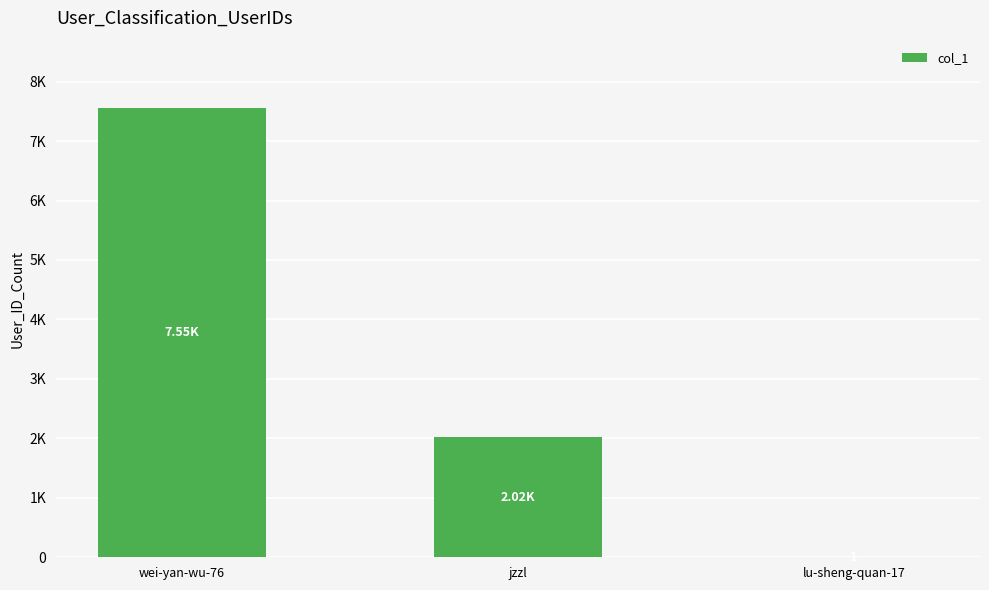

Reading right to left, transcribe all the data shown in this chart.

lu-sheng-quan-17=1	jzzl=2015	wei-yan-wu-76=7555